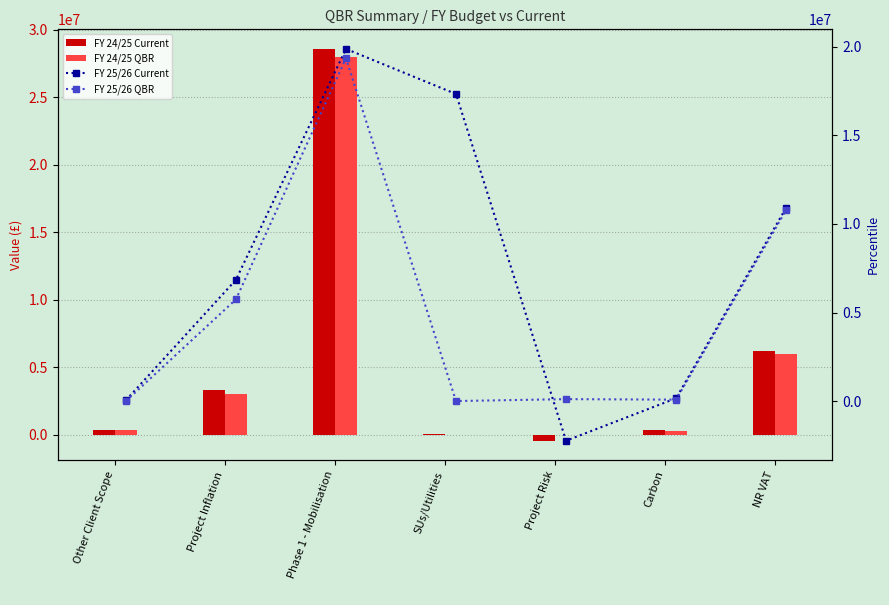

Which has a higher value, Project Risk or Carbon?

Carbon